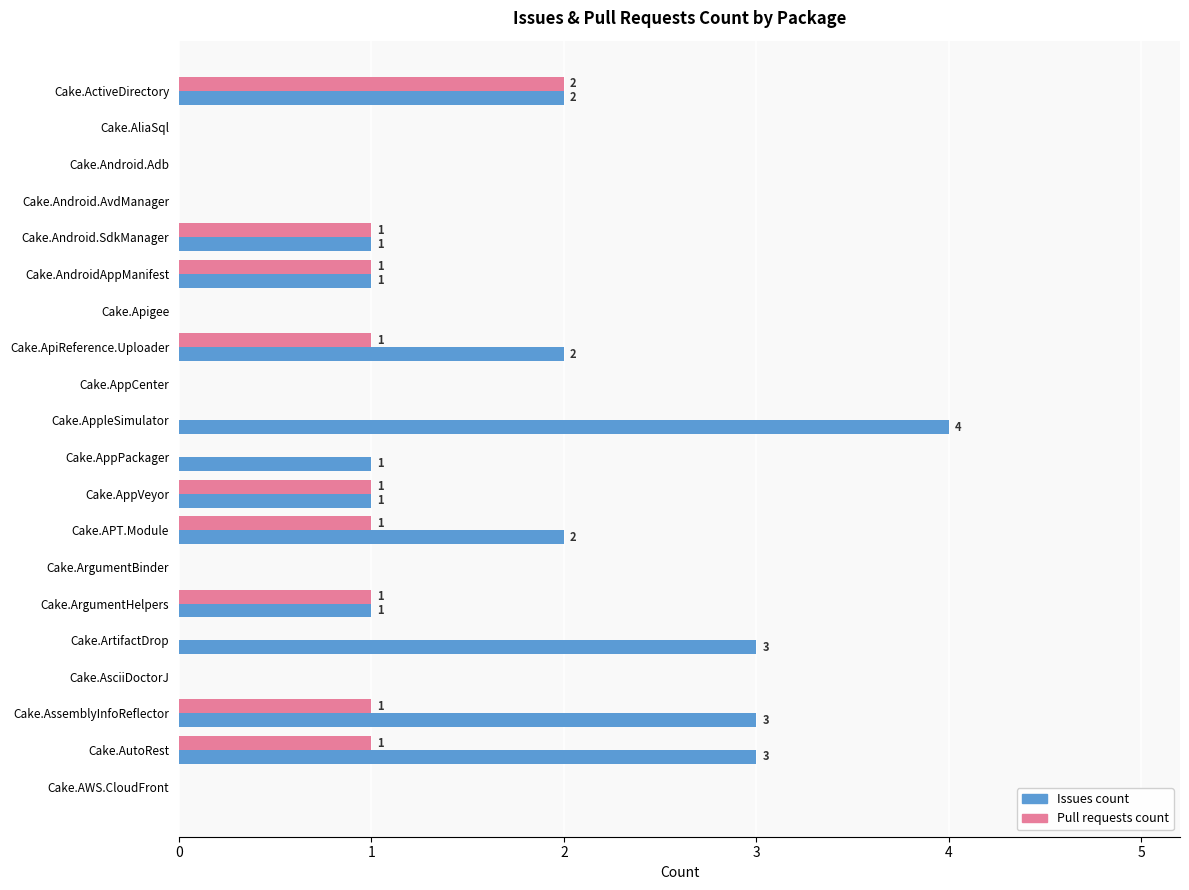

What is the sum of all Issues count values?

24